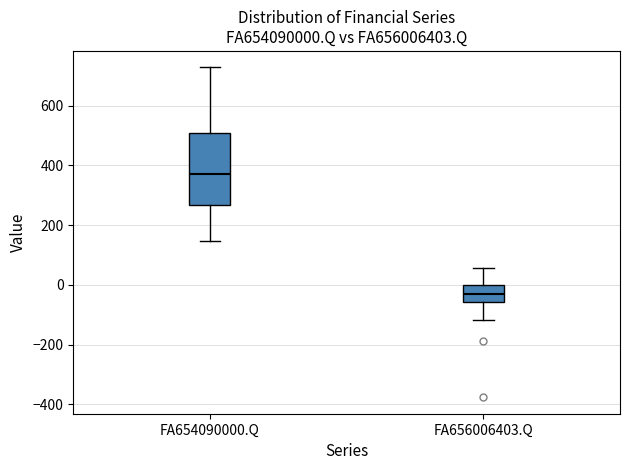

Where is the upper edge of the box for FA656006403.Q on the y-axis? The values are not printed on the chart, so give them approximately, as read against the axis.

0